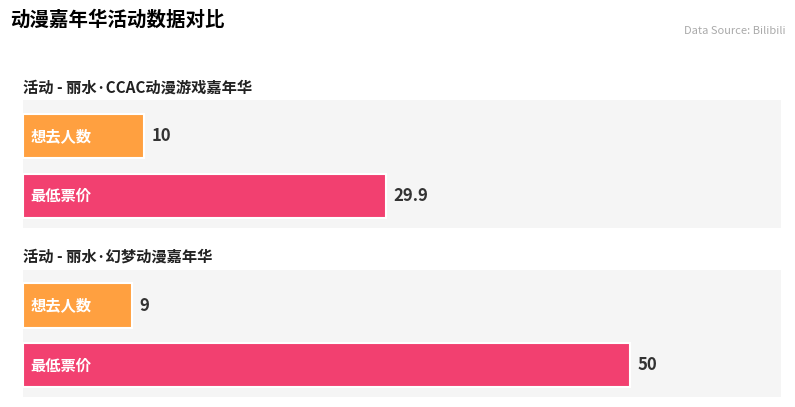

Is it true that 最低票价 equals 50.0 at 丽水·幻梦动漫嘉年华?

True